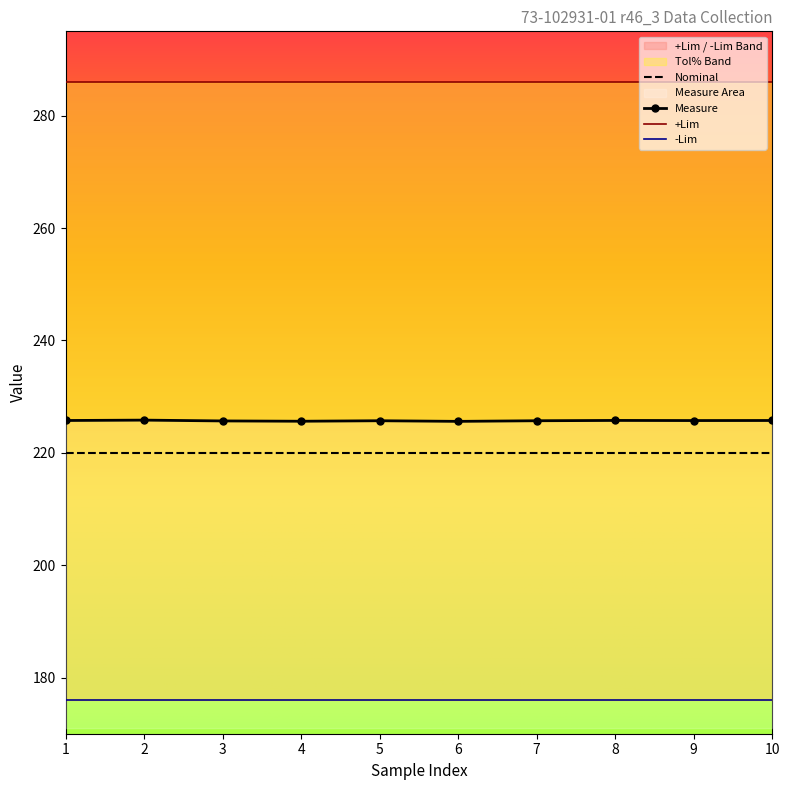

True or false: +Tol% has more than 2 points higher than both neighbors.

False